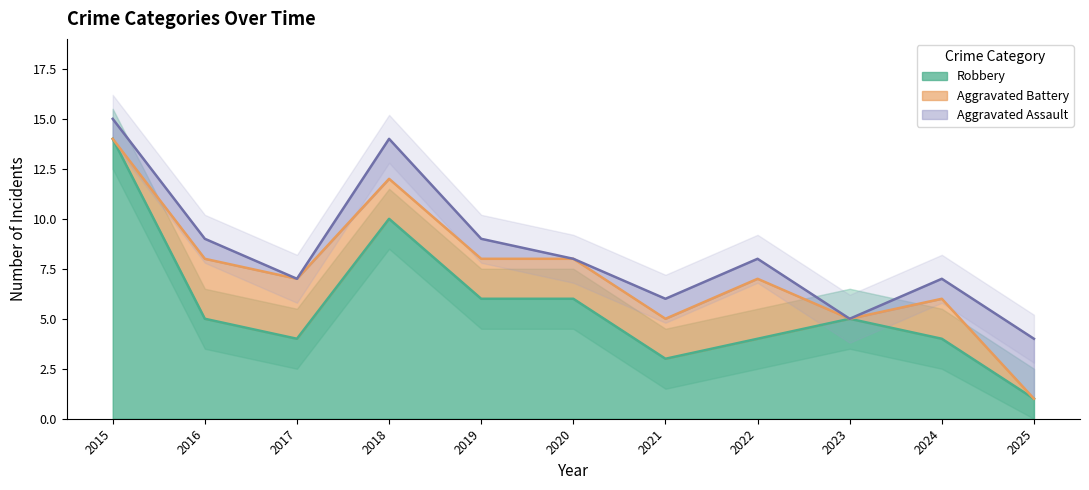

Is it true that Robbery equals 6 at 2019?

True